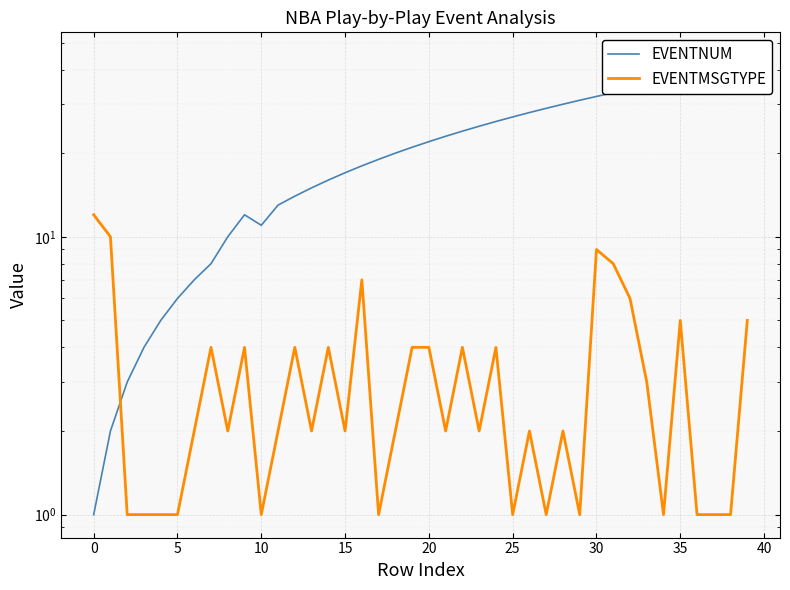

Between 5 and 36, which series saw the biggest shift?

EVENTNUM